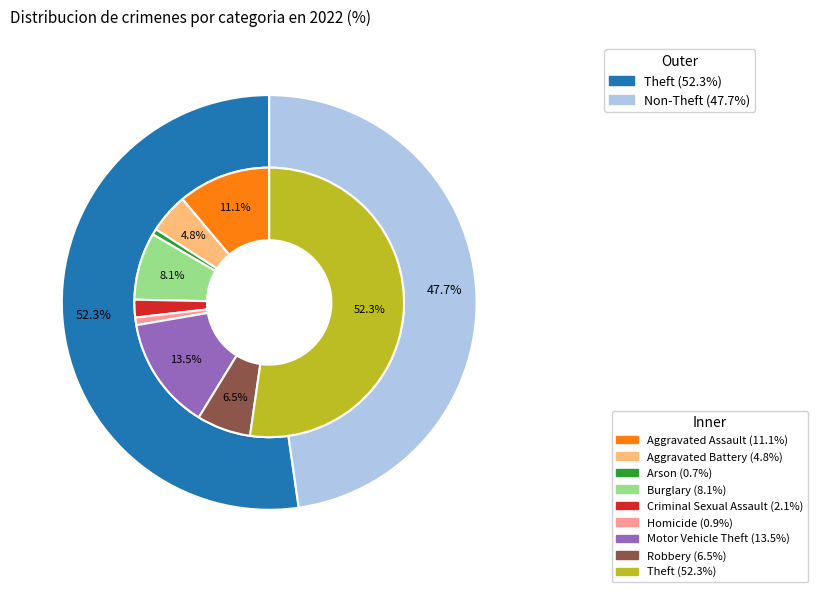

Approximately how many times larger is the value at 3 compared to 7?

1.2